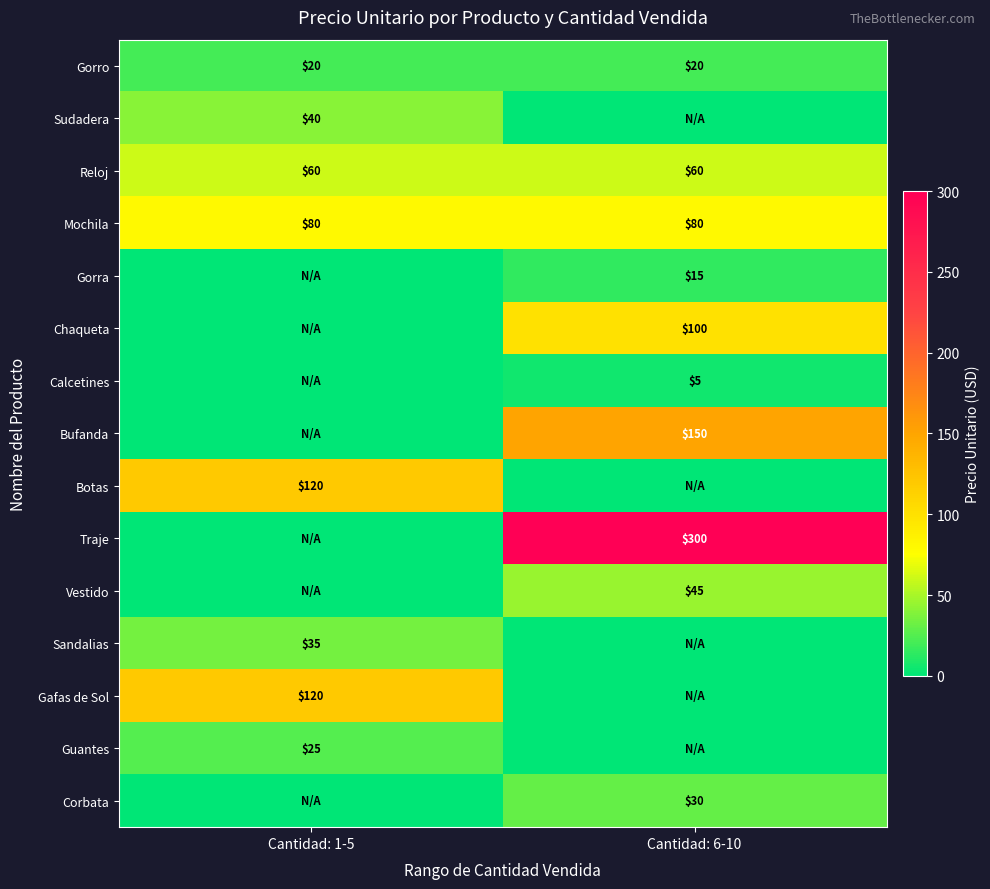

What is the average value of the Mochila series?

80